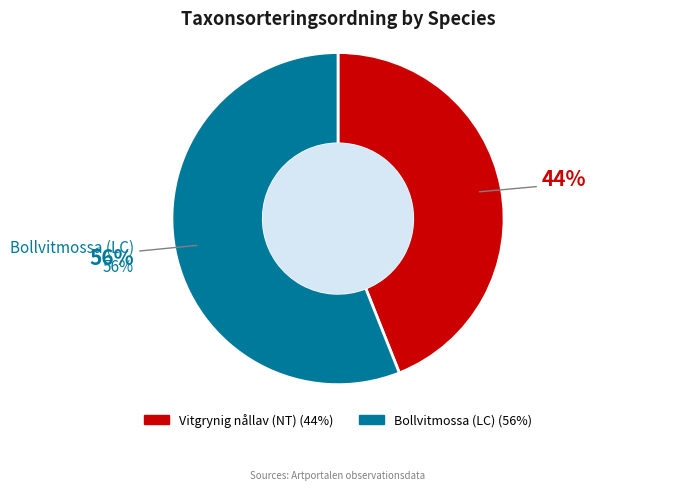

Do Bollvitmossa (LC) and Vitgrynig nållav (NT) together represent more than half of the pie?

Yes